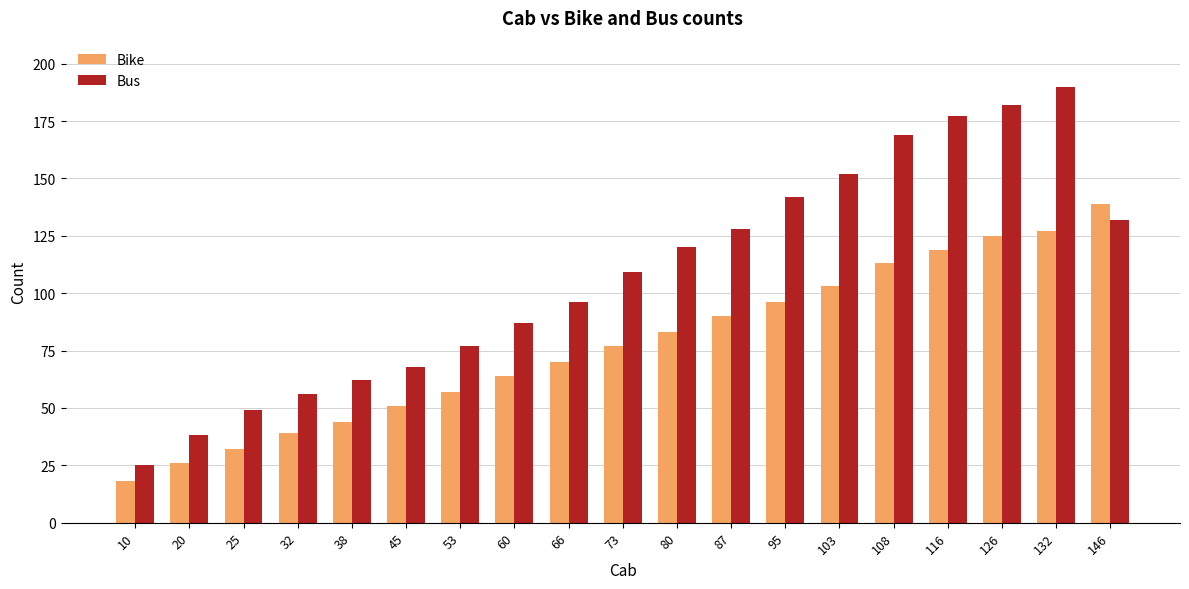

What is the greatest value displayed?

190